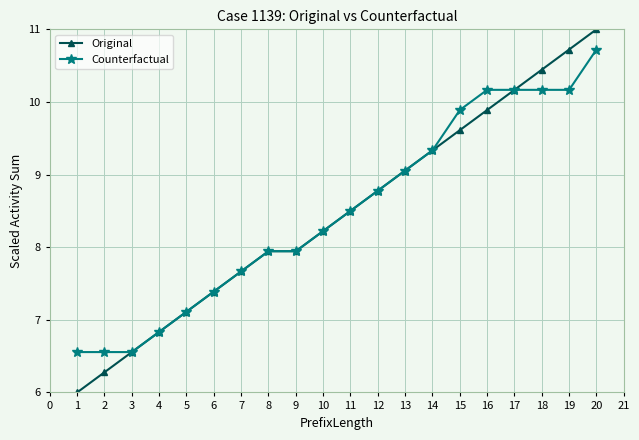

What is the total value across all series at 10?

16.4